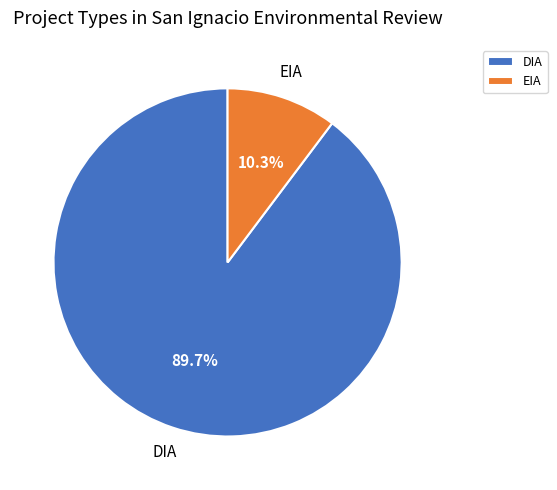

To the nearest percent, what percentage of the pie is DIA?

90%